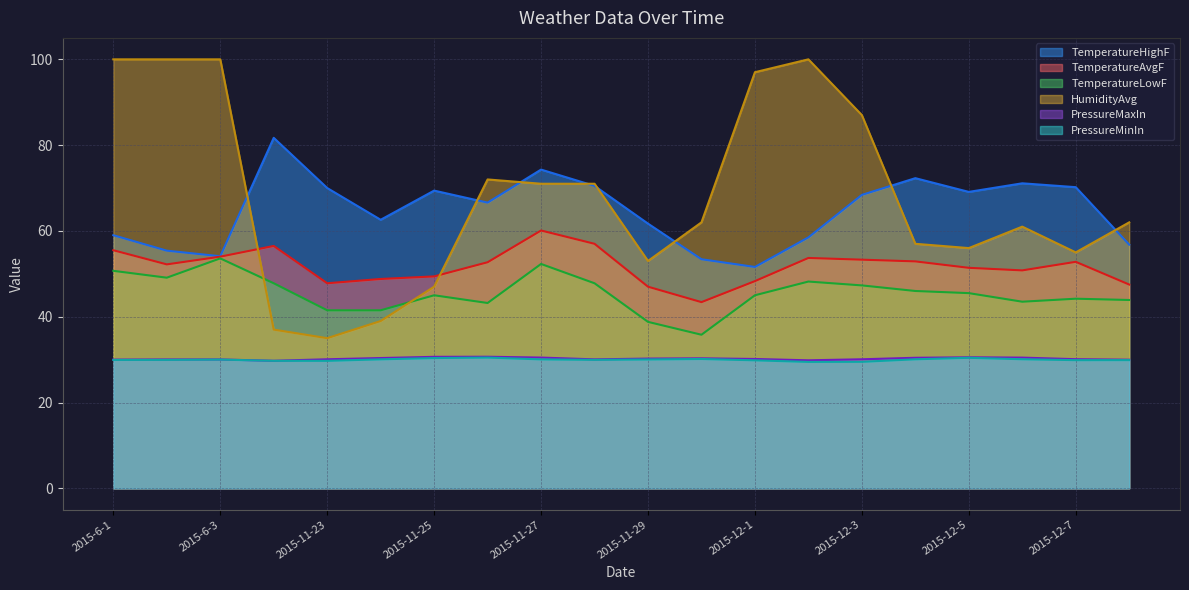

Which series has the largest range (max minus min)?

HumidityAvg